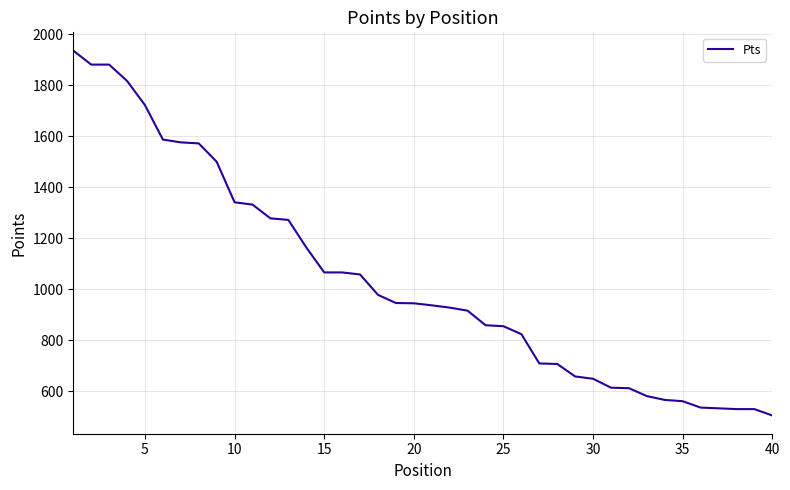

What is the maximum value shown in the chart?

1936